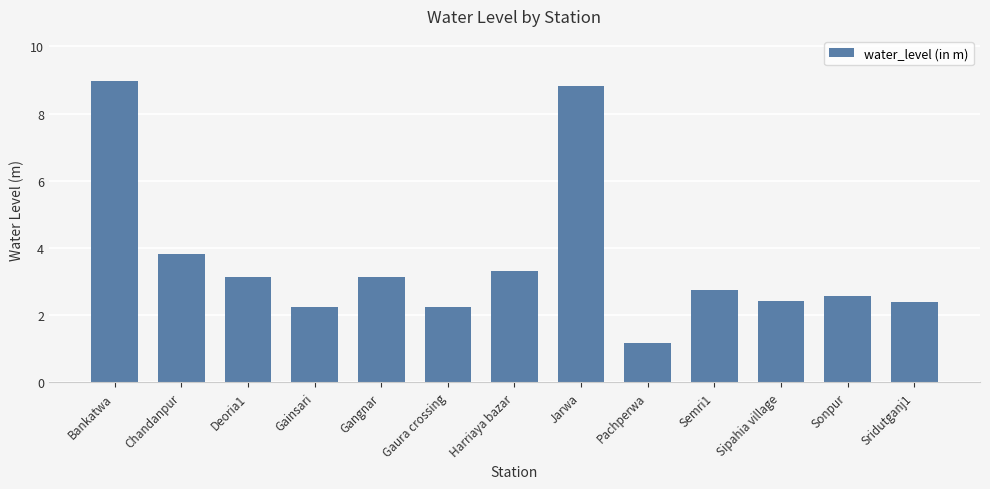

How many data points does each series have?

13